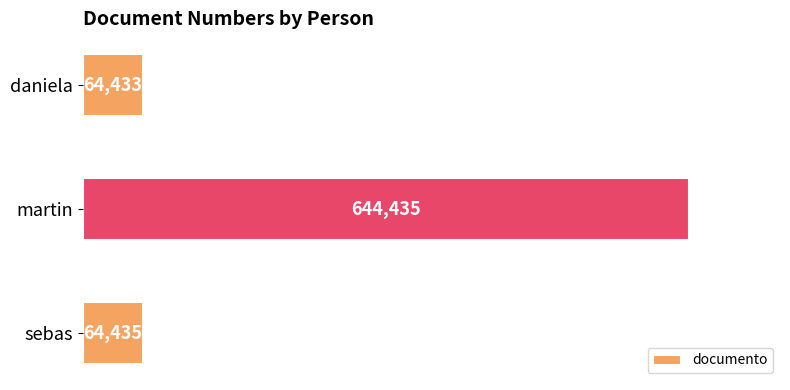

What is the sum of all values?

773303